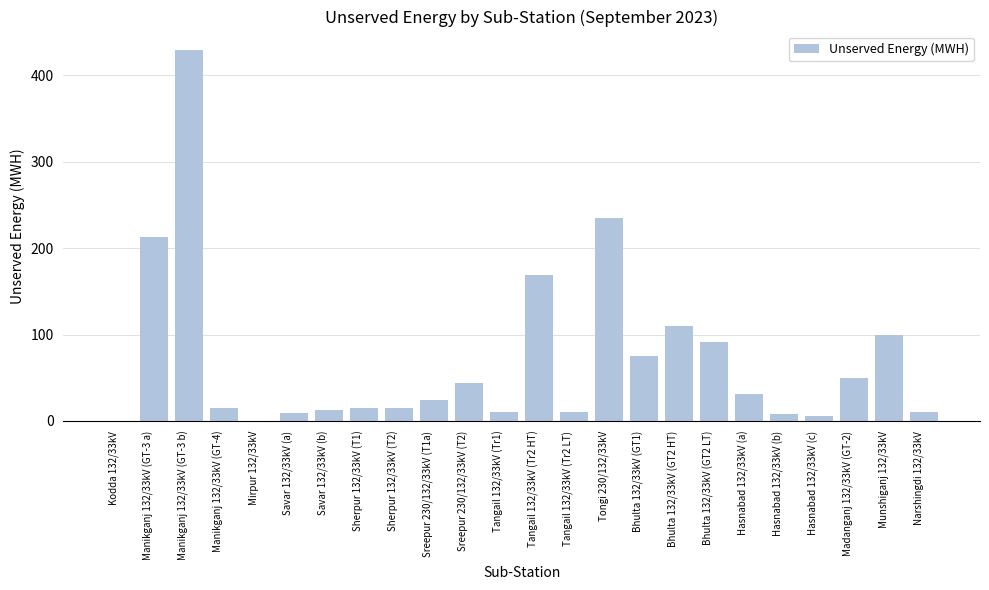

Approximately how many times larger is the value at Tangail 132/33kV (Tr2 HT) compared to Savar 132/33kV (a)?

17.6